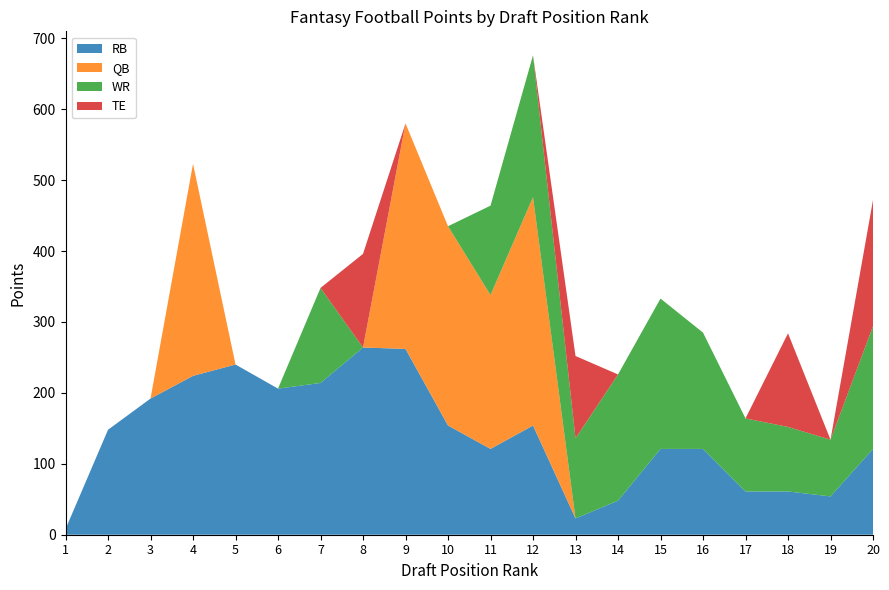

Reading right to left, list all the values displayed in this chart.

RB: 20=121	19=54	18=61	17=61	16=121	15=121	14=48	13=23	12=154	11=121	10=154	9=262	8=264	7=214	6=206	5=240	4=224	3=192	2=148	1=8
QB: 20=0	19=0	18=0	17=0	16=0	15=0	14=0	13=0	12=322	11=217	10=281	9=318	8=0	7=0	6=0	5=0	4=299	3=0	2=0	1=0
WR: 20=173	19=80	18=91	17=103	16=164	15=212	14=178	13=113	12=200	11=126	10=0	9=0	8=0	7=134	6=0	5=0	4=0	3=0	2=0	1=0
TE: 20=178	19=0	18=132	17=0	16=0	15=0	14=0	13=116	12=0	11=0	10=0	9=0	8=132	7=0	6=0	5=0	4=0	3=0	2=0	1=0